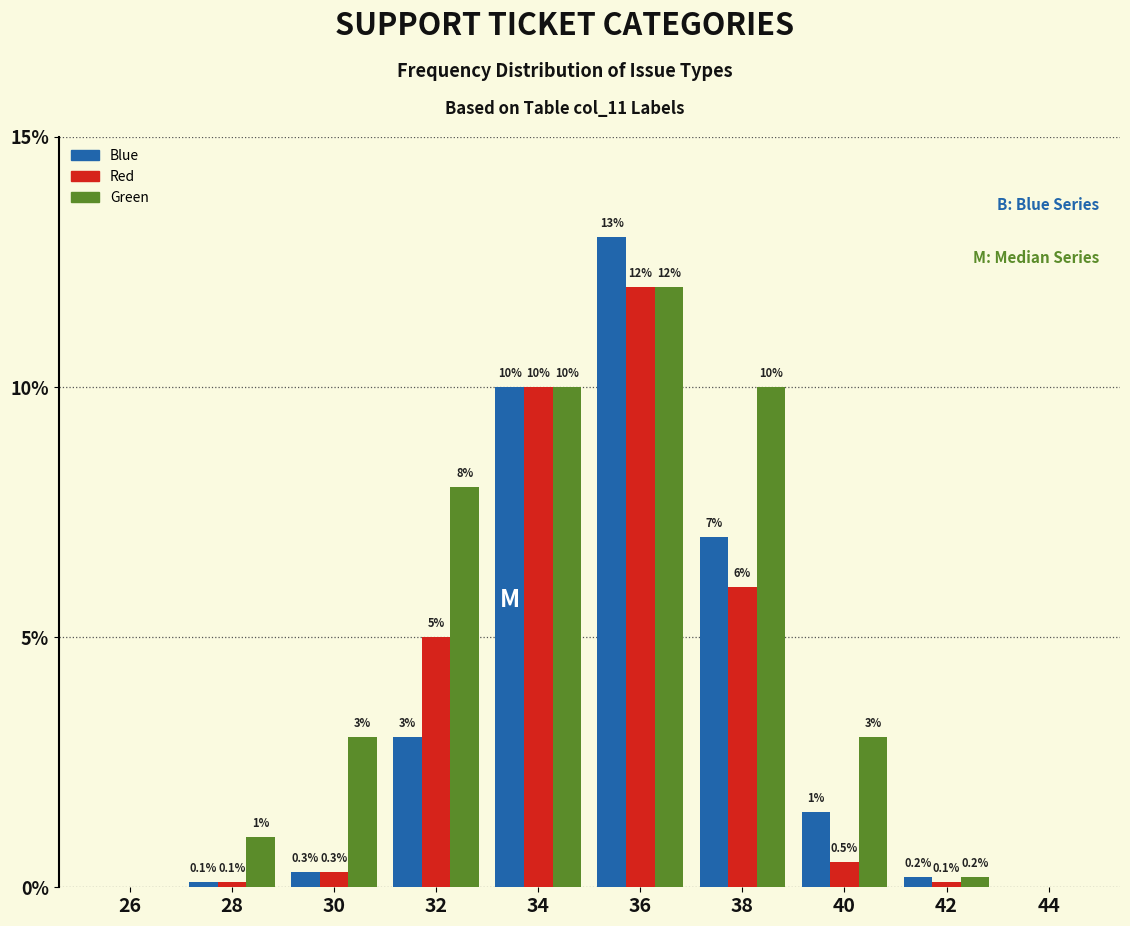

Reading right to left, transcribe all the data shown in this chart.

Blue: 44=0.0	42=0.2	40=1.5	38=7.0	36=13.0	34=10.0	32=3.0	30=0.3	28=0.1	26=0.0
Red: 44=0.0	42=0.1	40=0.5	38=6.0	36=12.0	34=10.0	32=5.0	30=0.3	28=0.1	26=0.0
Green: 44=0.0	42=0.2	40=3.0	38=10.0	36=12.0	34=10.0	32=8.0	30=3.0	28=1.0	26=0.0